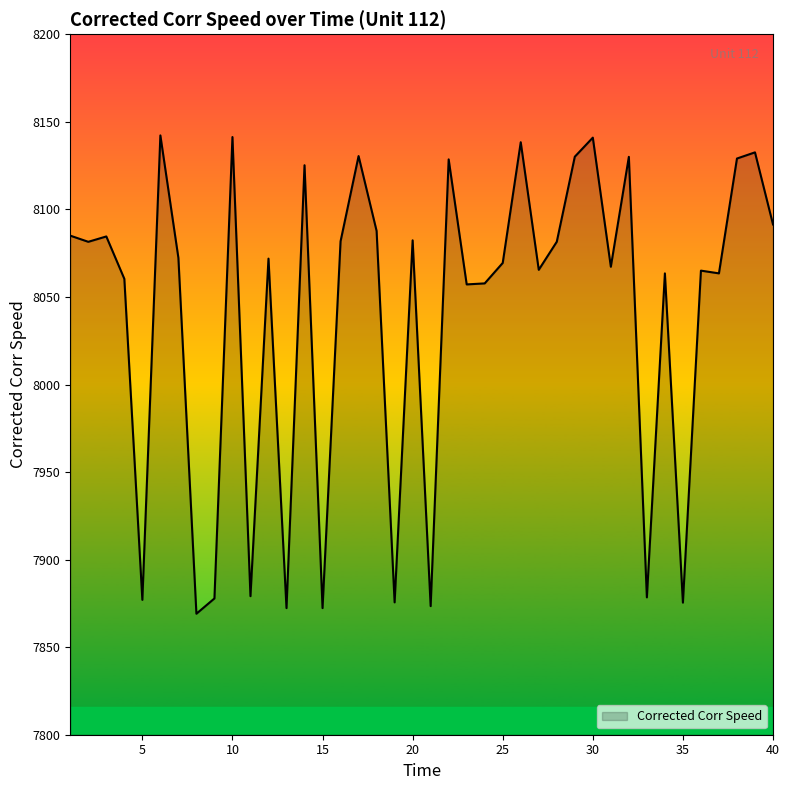

What is the smallest value displayed?

7869.1